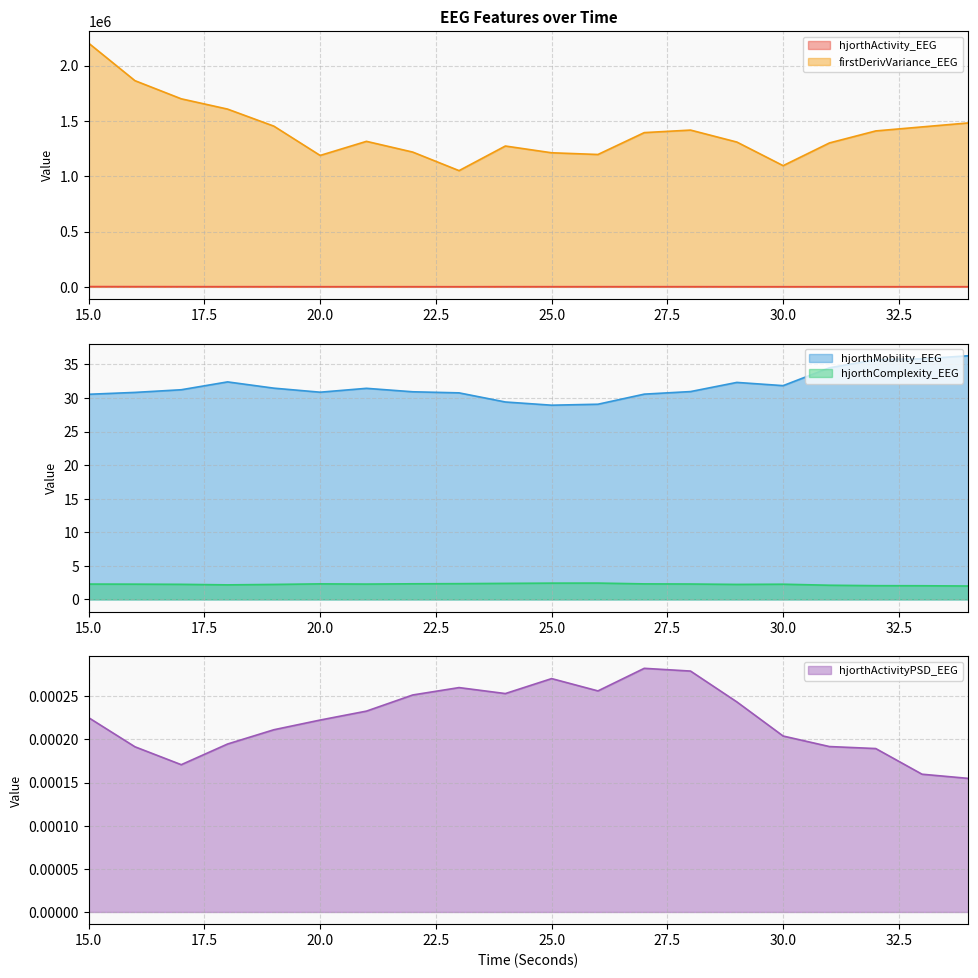

How many lines are shown in the chart?

5